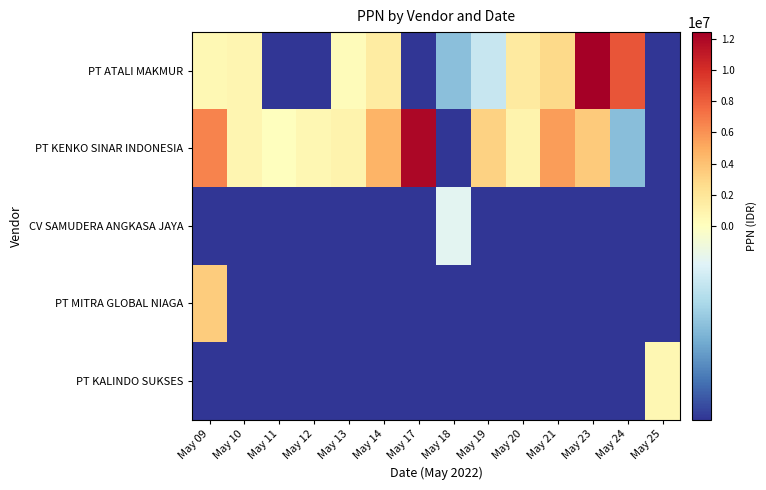

Which series has the largest total across all categories?

PT KENKO SINAR INDONESIA